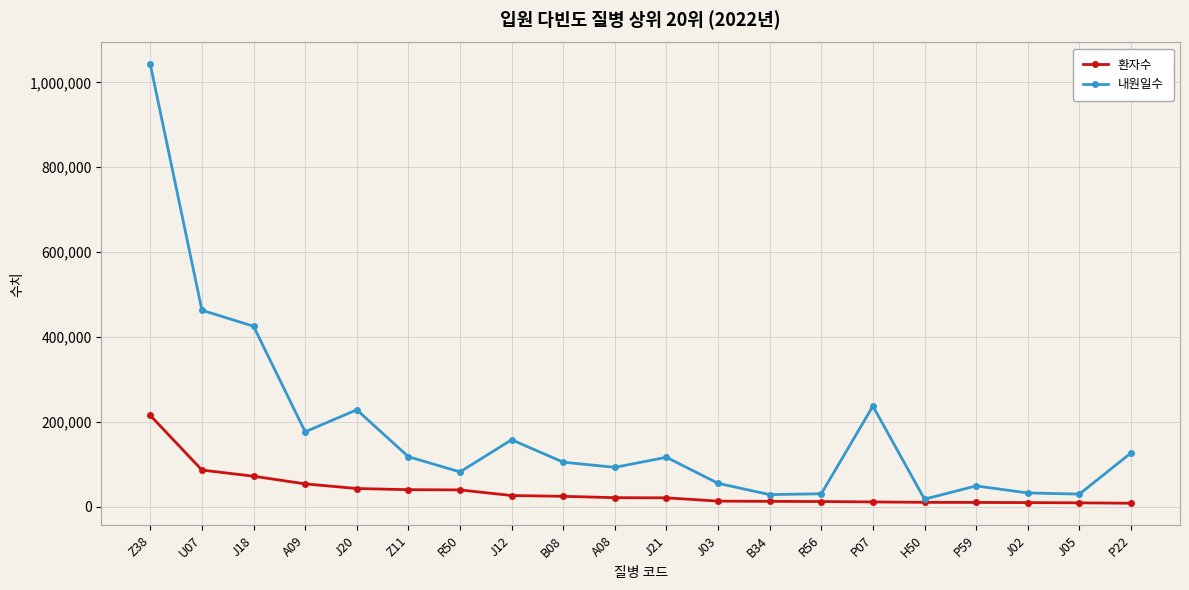

Which series has the largest total across all categories?

내원일수